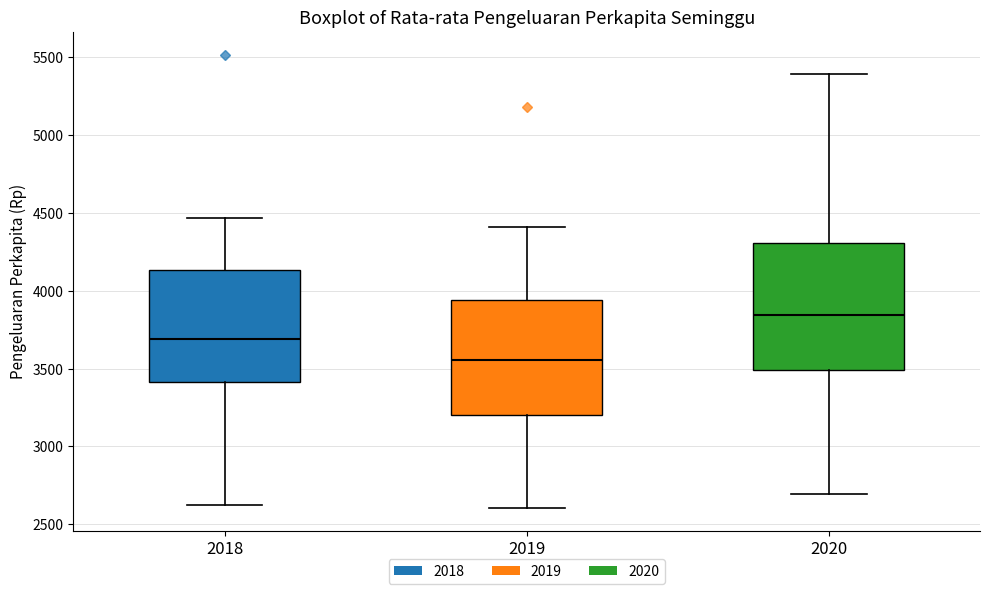

Comparing the boxes themselves (not the whiskers), which one is the tallest?

2020